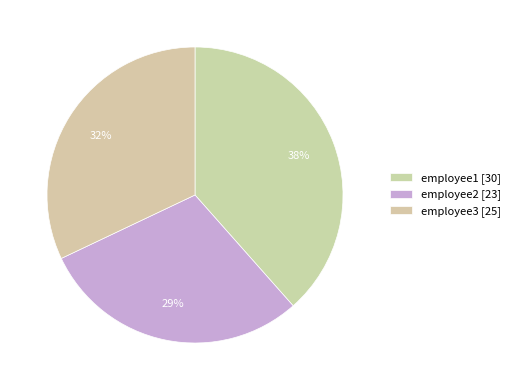

What is the change in value from employee1 to employee3?

-5